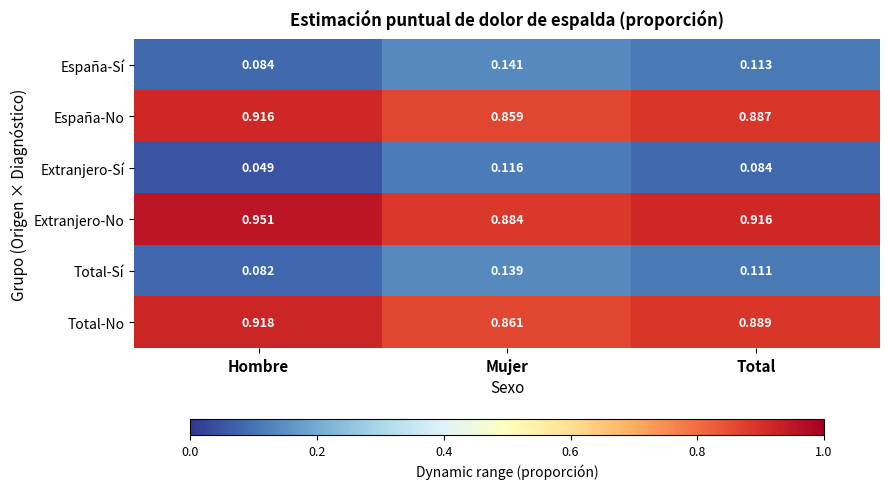

Rank the series at Total from lowest to highest value.

Extranjero-Sí, Total-Sí, España-Sí, España-No, Total-No, Extranjero-No